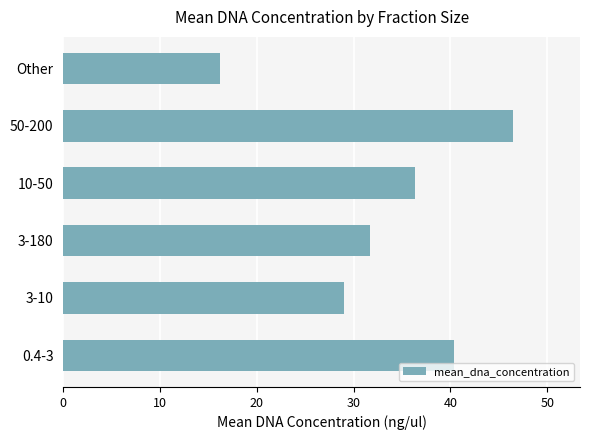

Between Other and 10-50, which is larger?

10-50